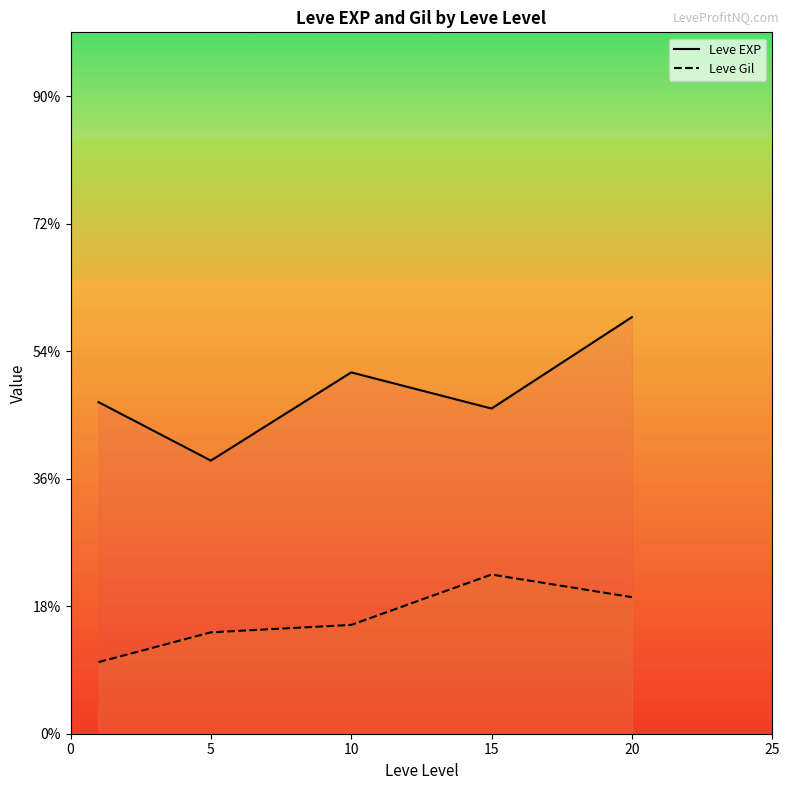

Reading right to left, transcribe all the data shown in this chart.

Leve EXP: 653.3	510.0	566.7	428.3	520.0
Leve Gil: 214.2	249.7	170.7	159.0	112.3